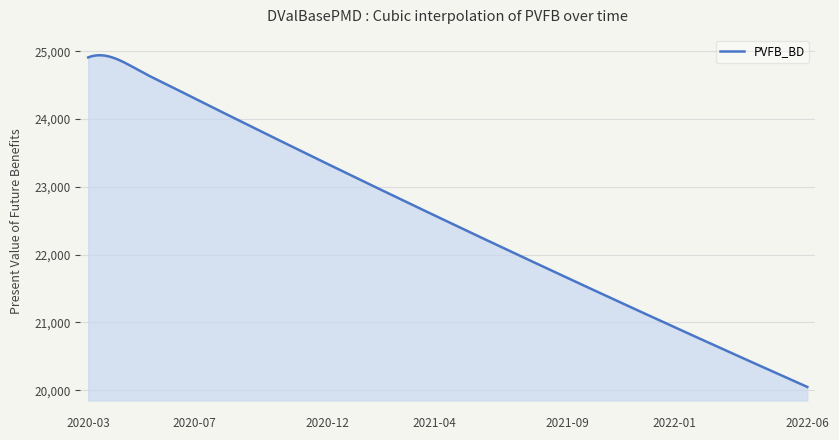

What is the minimum value shown in the chart?

20050.2